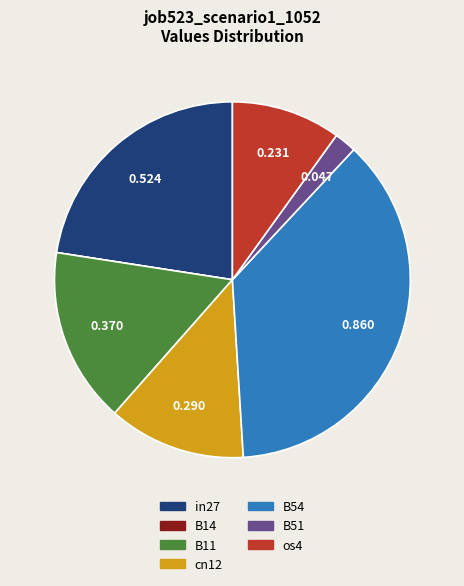

True or false: B54 accounts for 37% of the total.

True